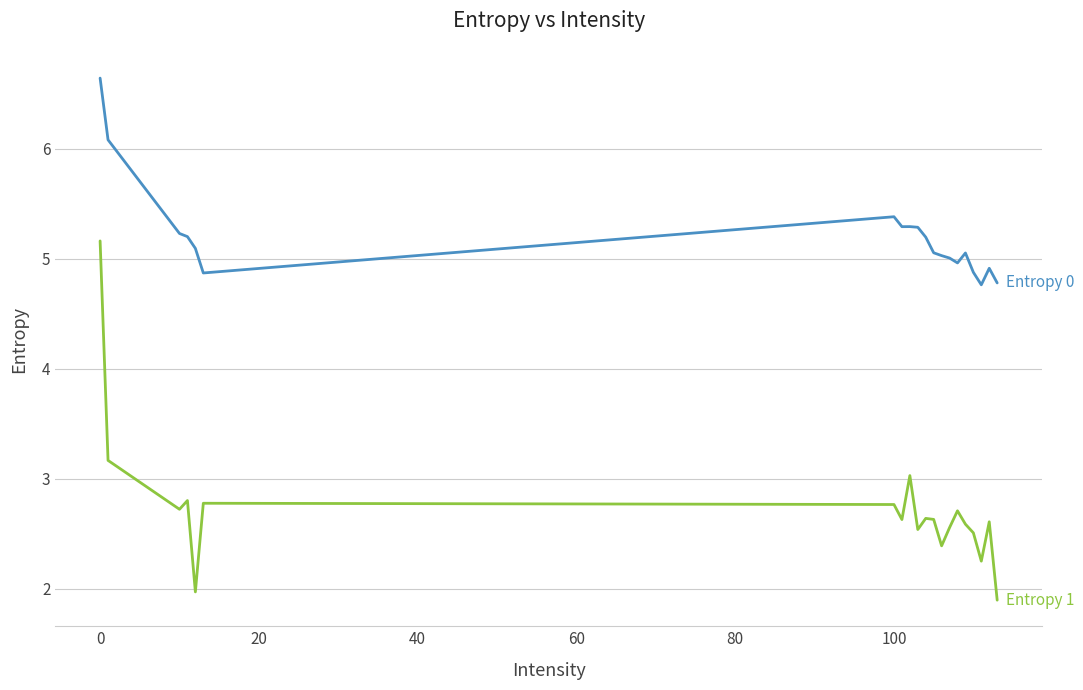

What is the smallest value displayed?

1.9